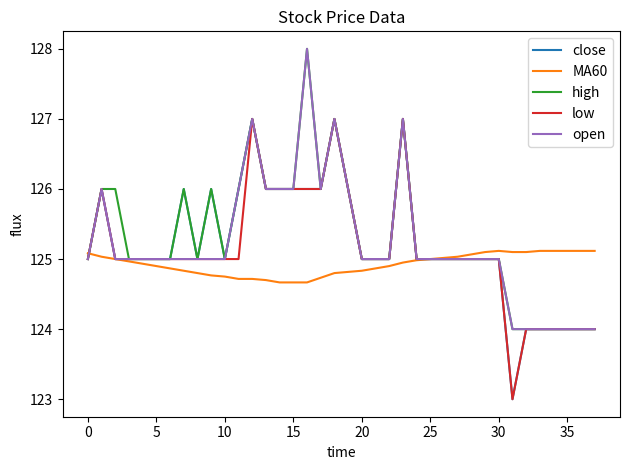

What is the minimum value shown in the chart?

123.0